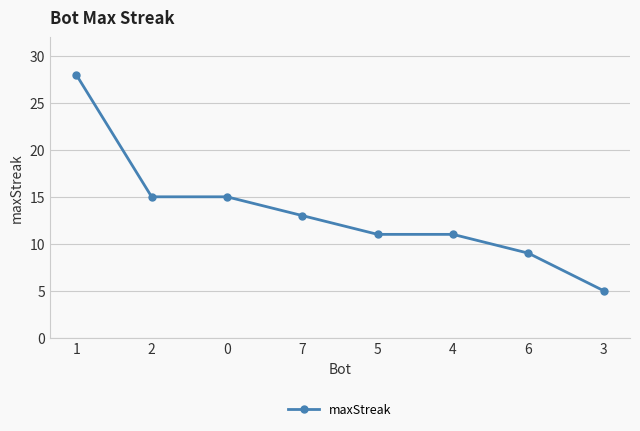

Reading right to left, what are all the values shown in this chart?

5	9	11	11	13	15	15	28